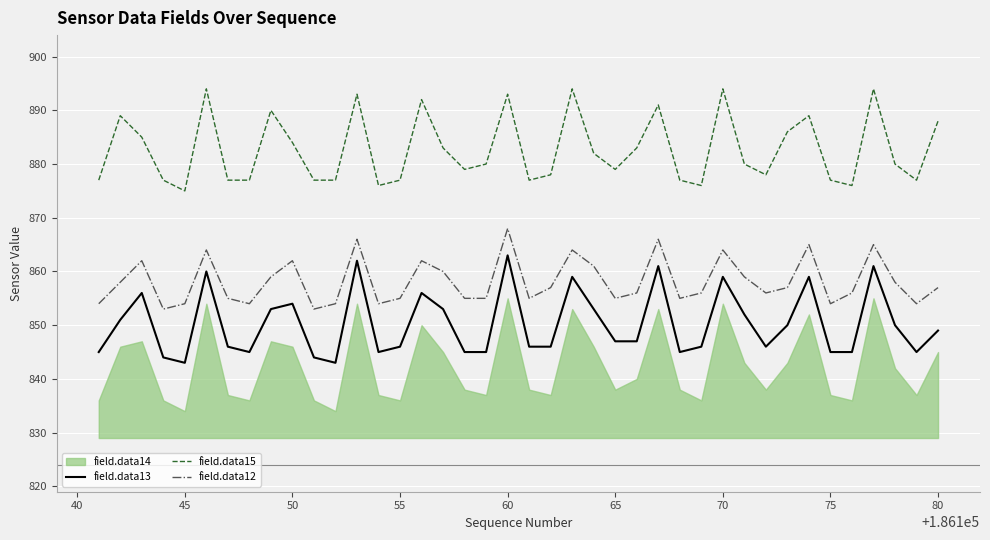

True or false: field.data15 and field.data13 cross at least once.

False